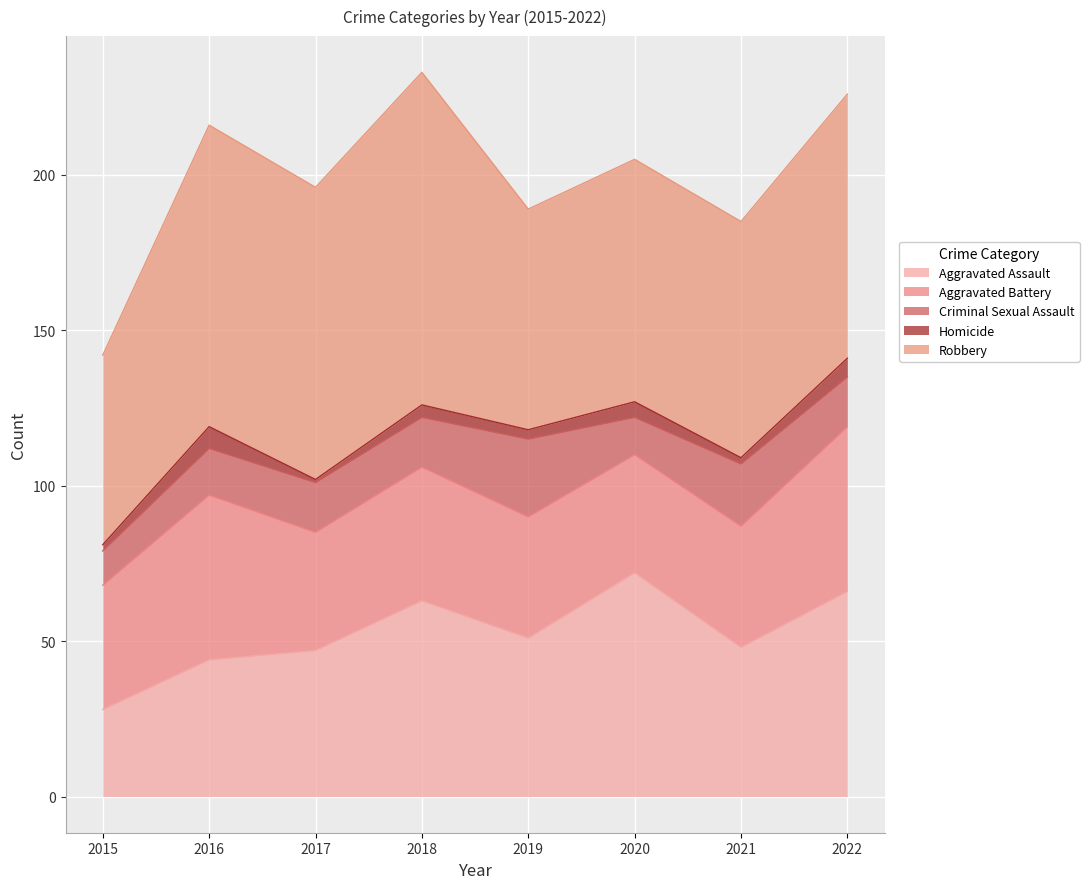

Where is Homicide nearest to the value 4?

2018